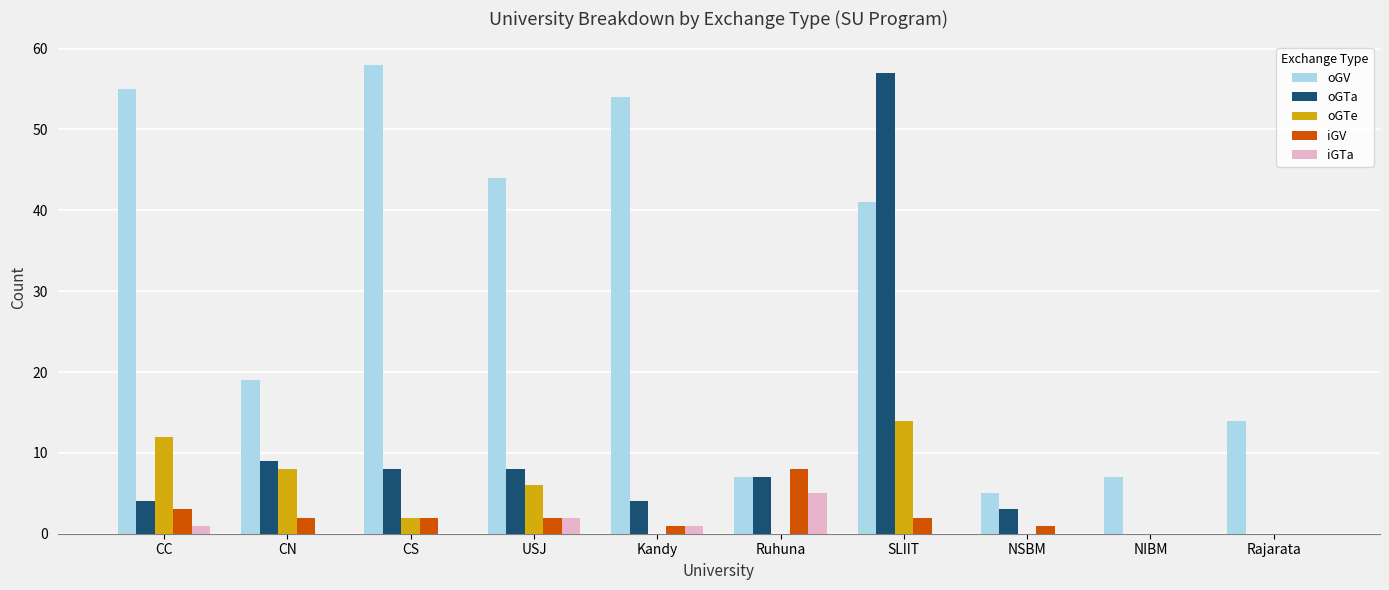

What is the highest value of the oGTa series?

57